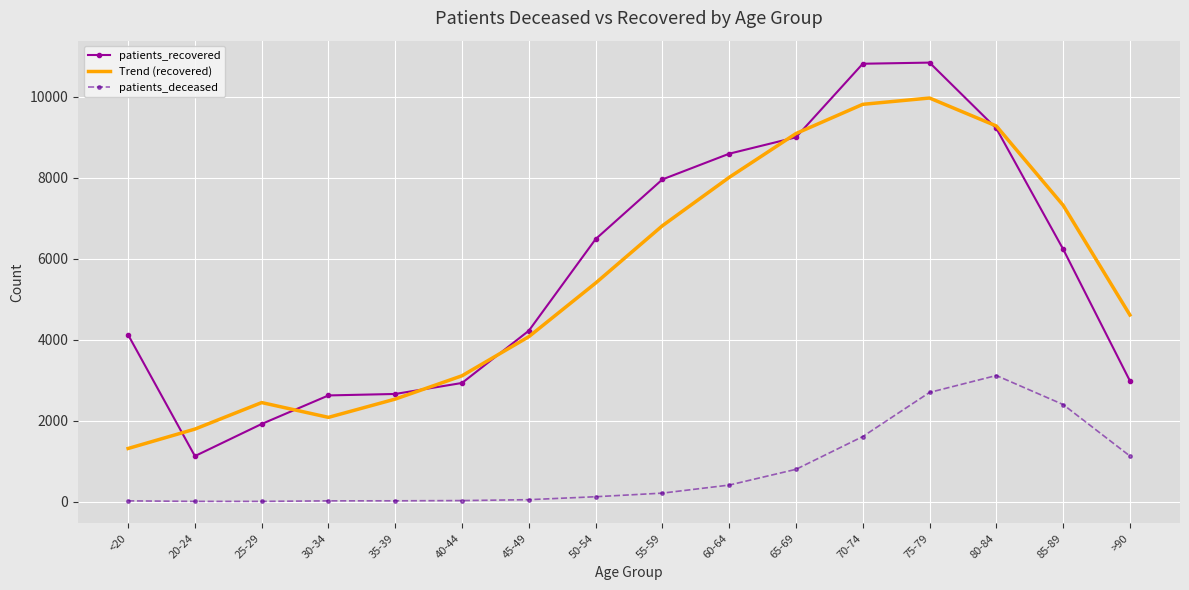

What are all the series names shown in the legend?

patients_recovered, Trend (recovered), patients_deceased